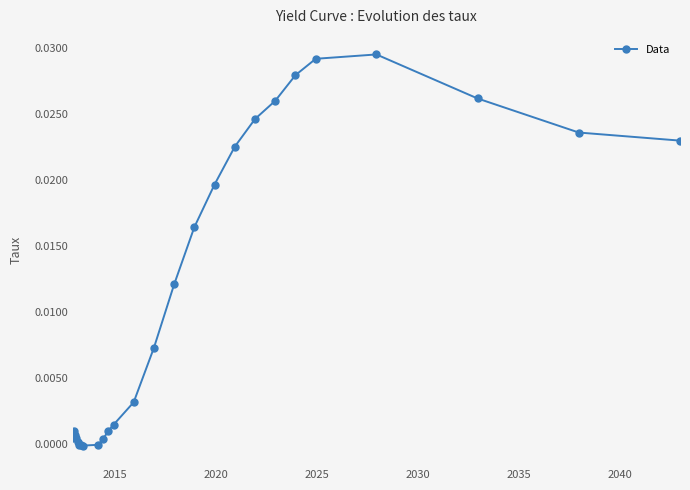

Does the chart have visible grid lines?

No